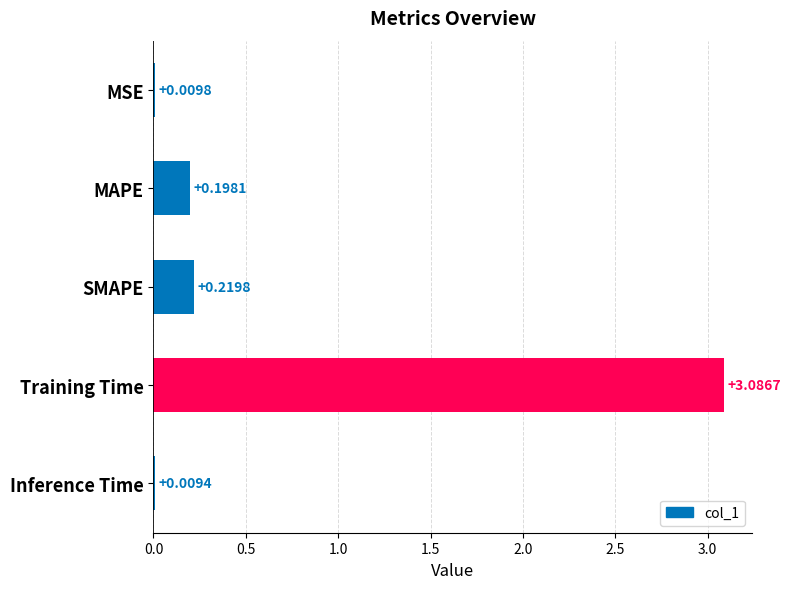

What is the change in value from Training Time to Inference Time?

-3.1